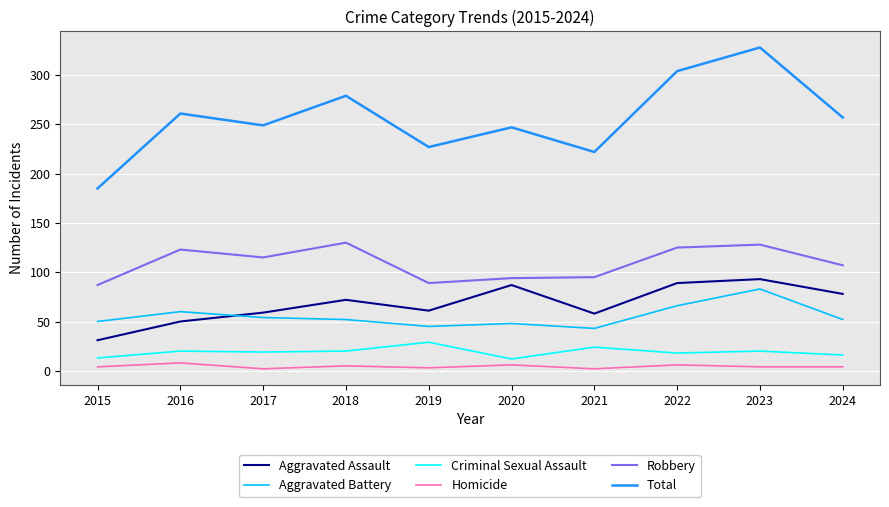

How many lines are shown in the chart?

6